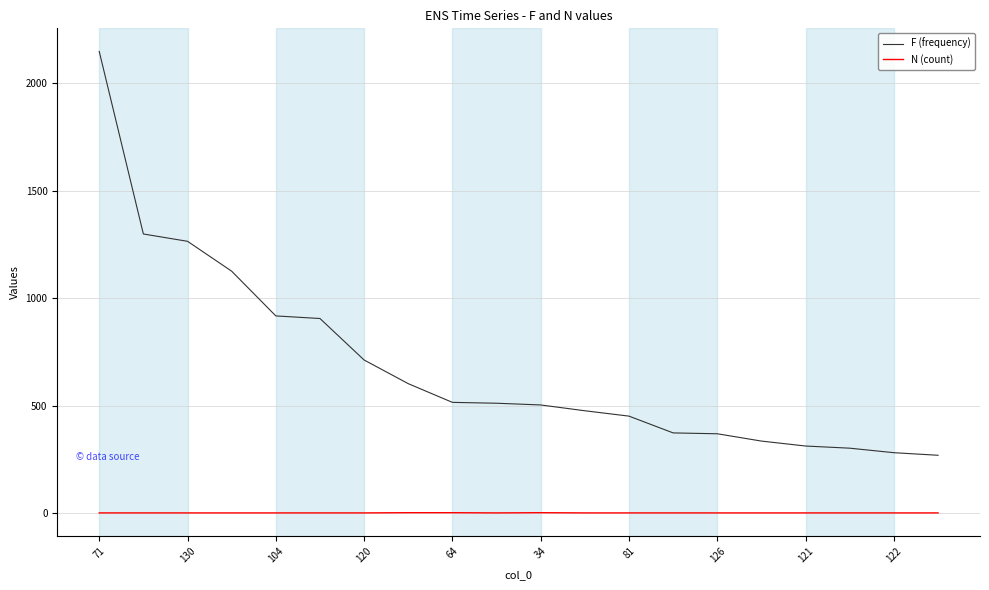

At how many categories does at least one series exceed 2038?

1